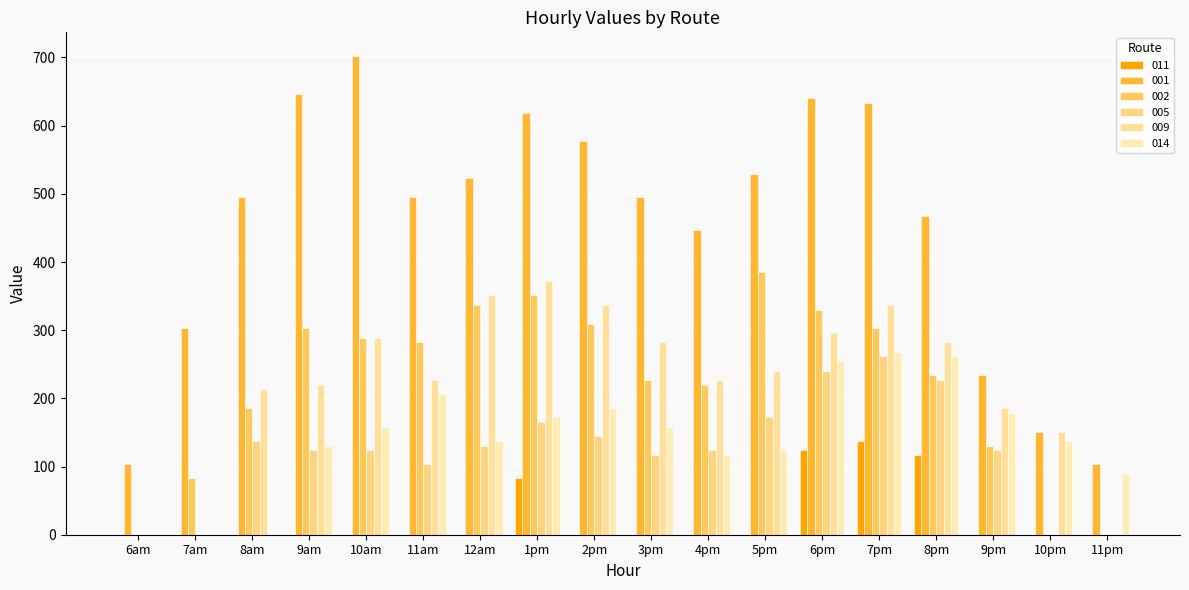

Which series has the largest range (max minus min)?

001